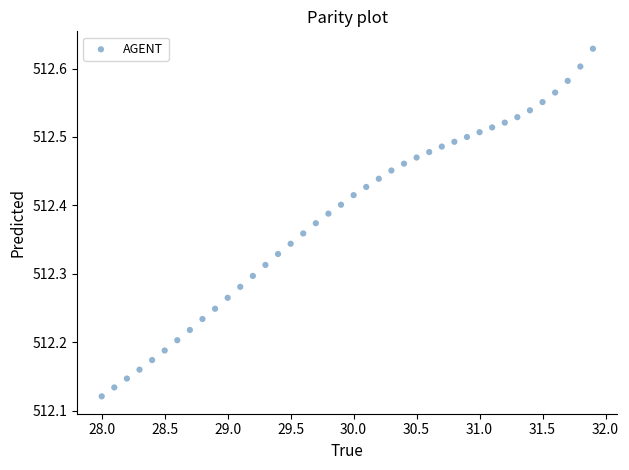

What is the range of X values (max minus min)?

3.9